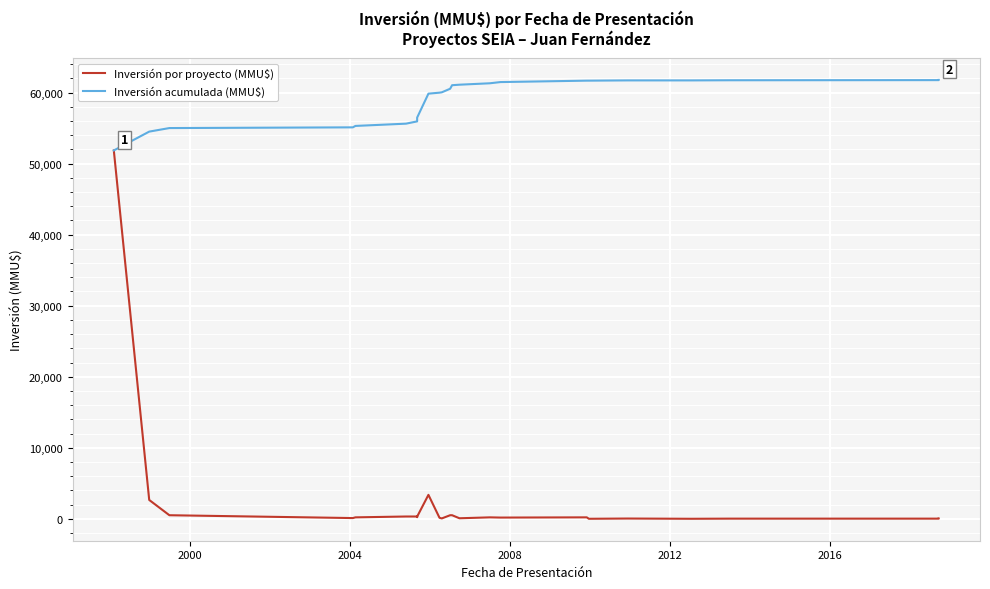

Rank the series by their maximum value, from highest to lowest.

Inversión acumulada (MMU$), Inversión por proyecto (MMU$)